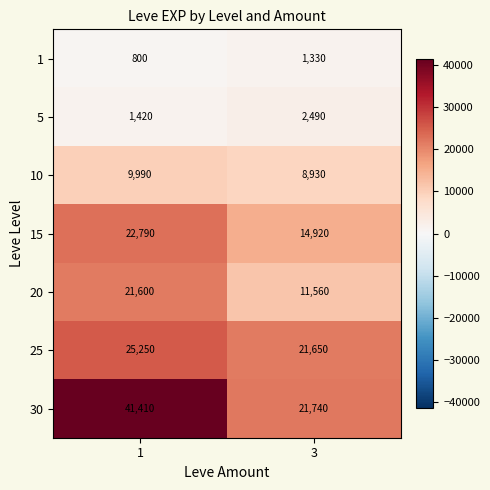

At which category is the sum across all series the highest?

1